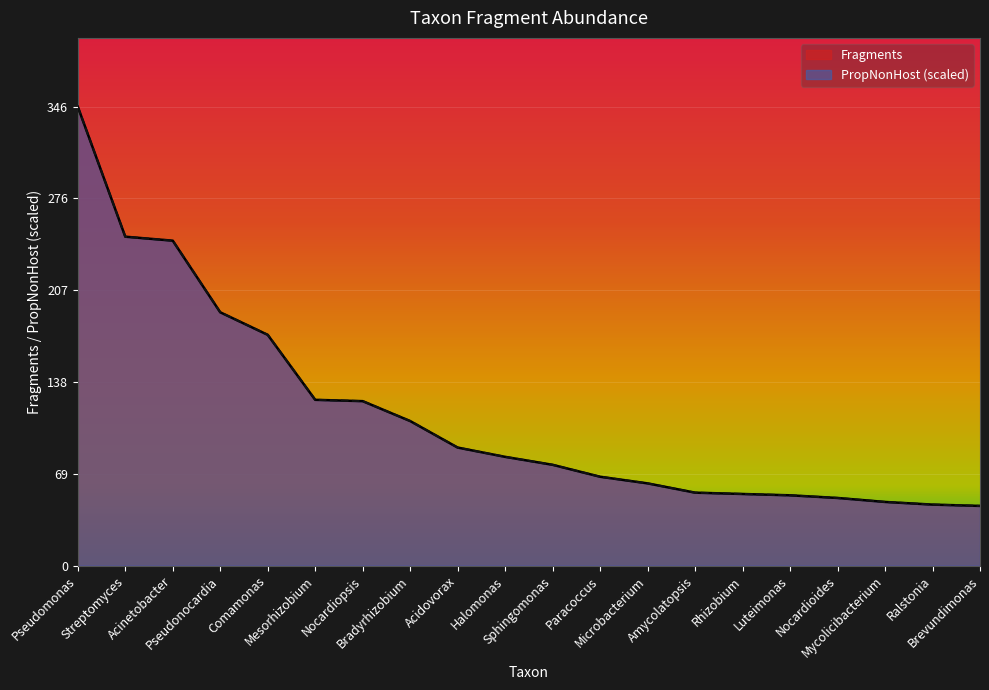

True or false: Fragments has a value of 174.0 at Comamonas.

True